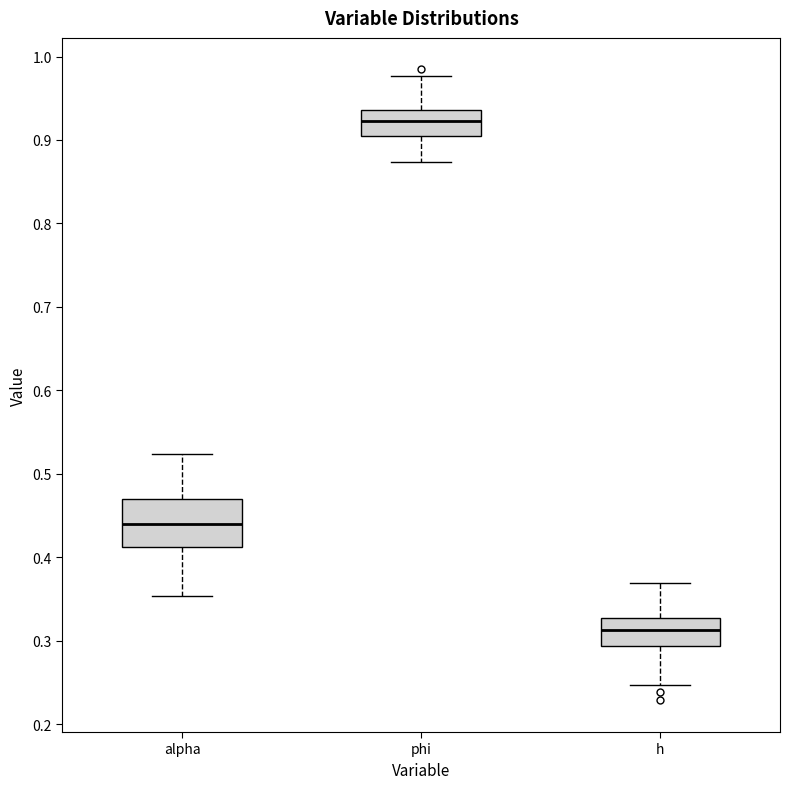

Which box has the lowest median line?

h